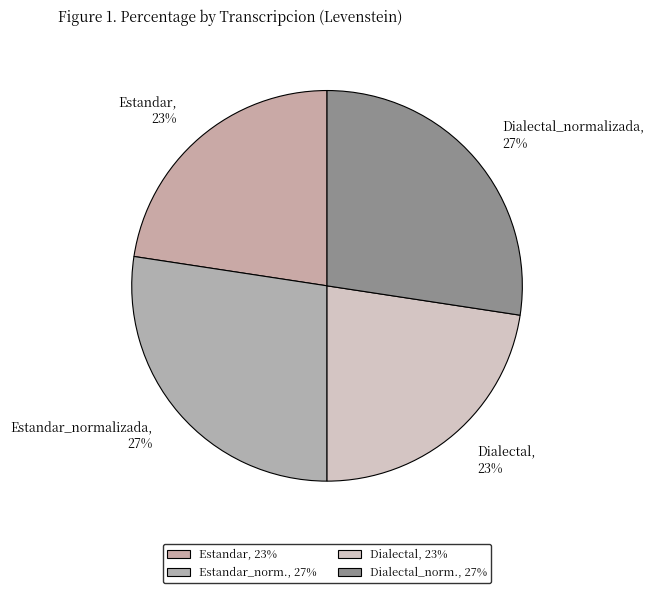

Which category has the biggest portion of the pie?

Estandar_normalizada